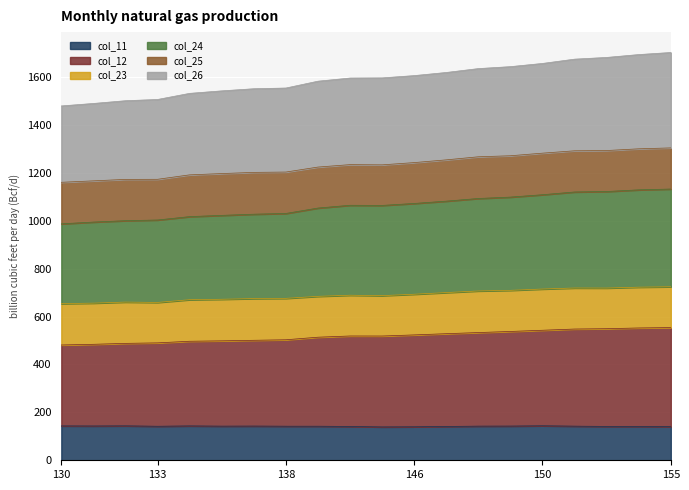

True or false: col_26 and col_11 intersect in this chart.

False